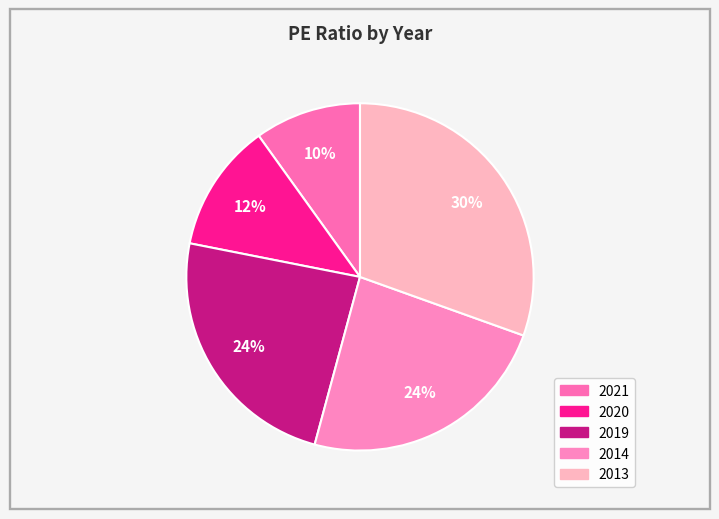

Which has a higher value, 2013 or 2014?

2013